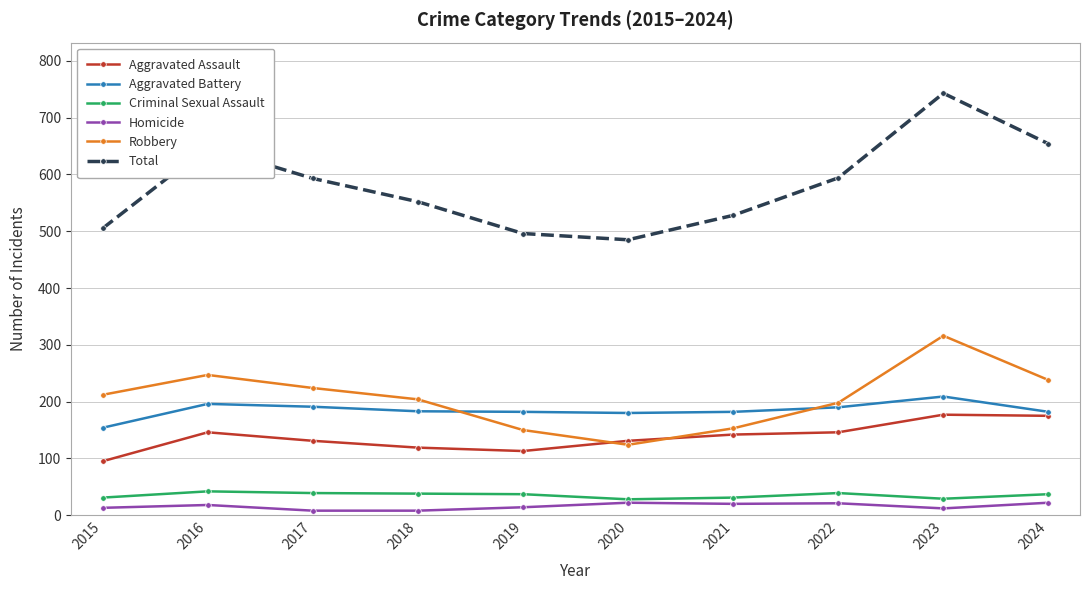

What is the difference between the maximum and minimum values in the Aggravated Assault series?

82